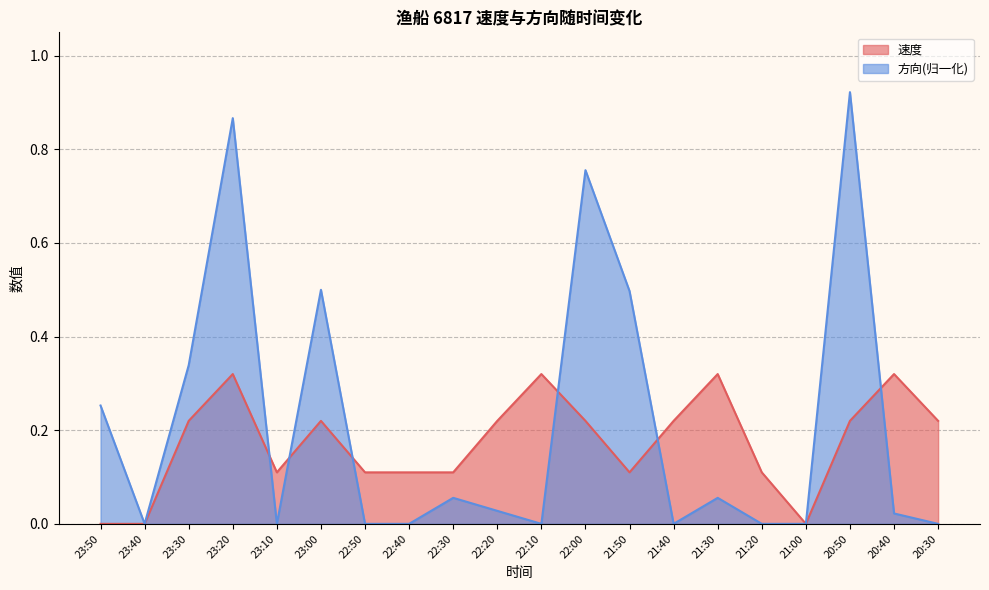

What is the spread (max minus min) of values at 21:20?

0.1